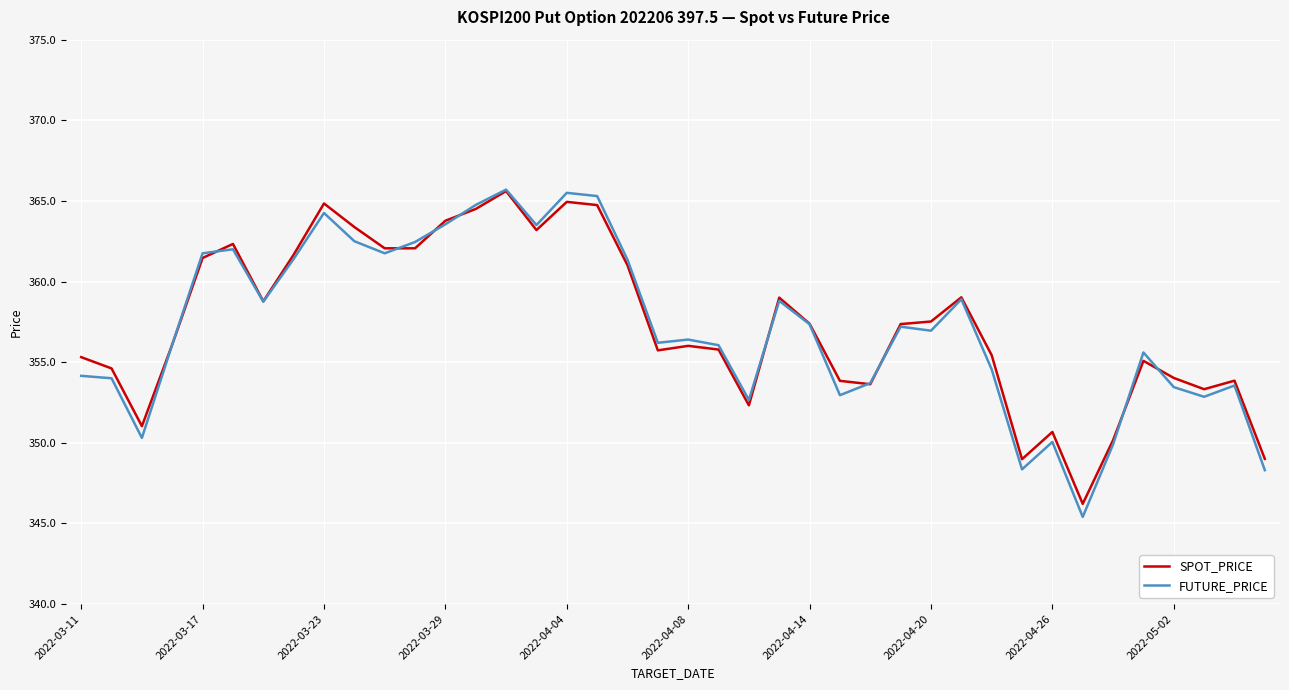

Which series has the widest spread of values?

FUTURE_PRICE